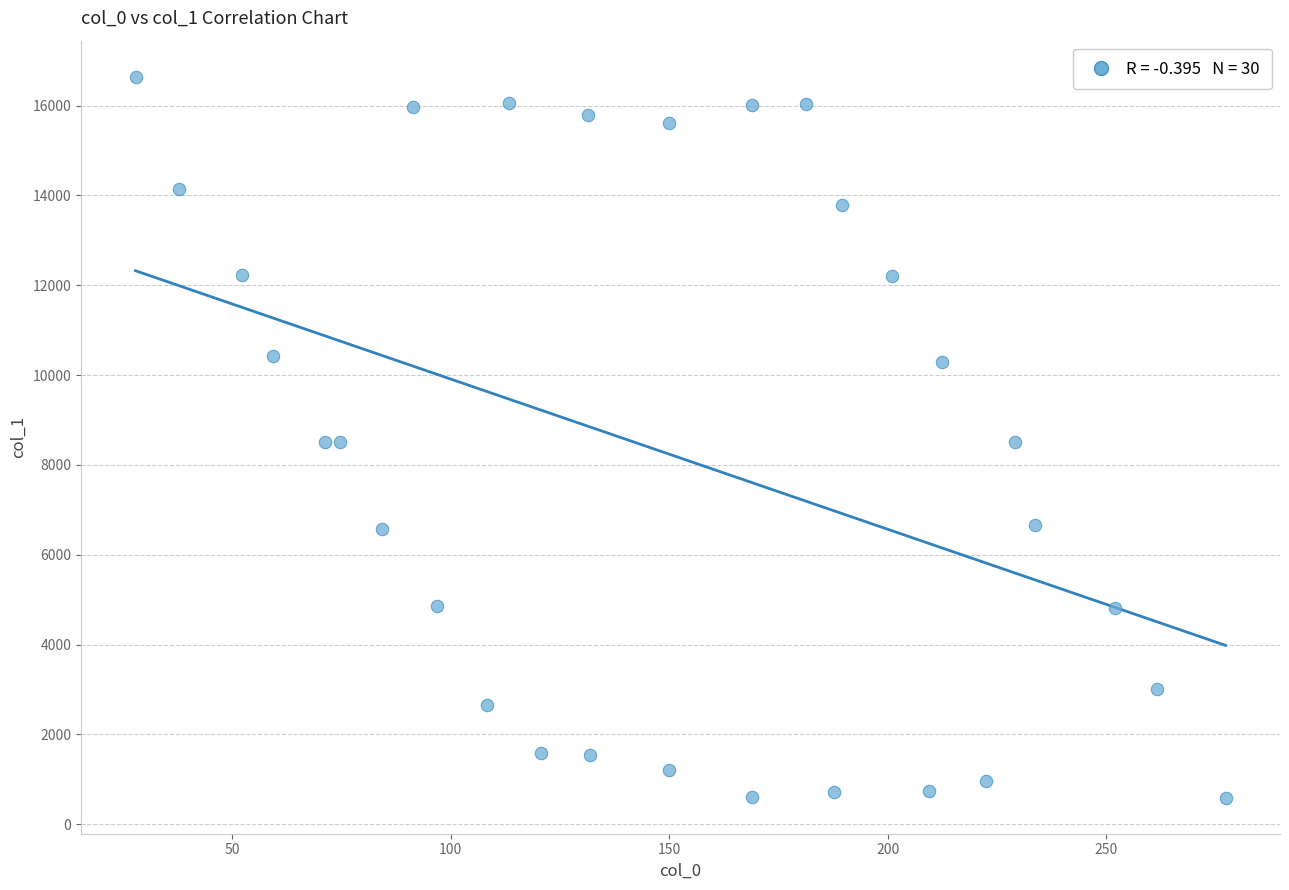

What is the range of X values (max minus min)?

249.3